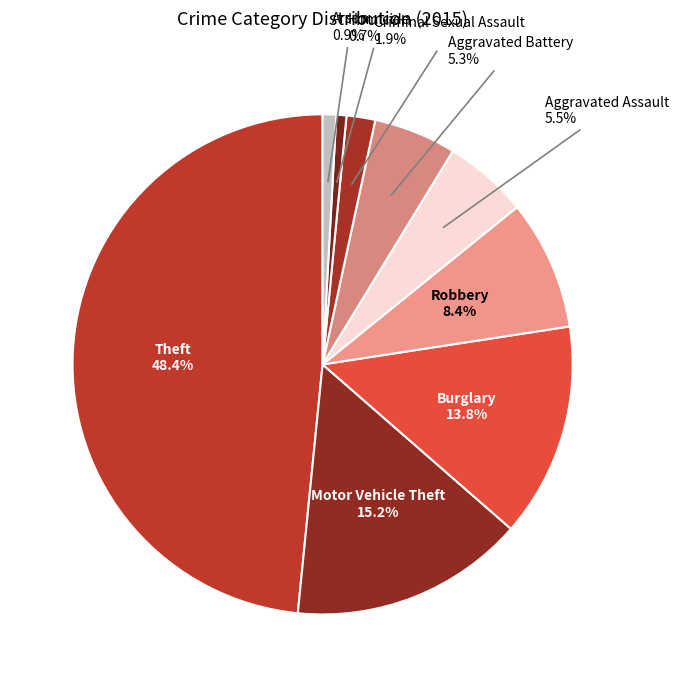

How many slices are in this pie chart?

9